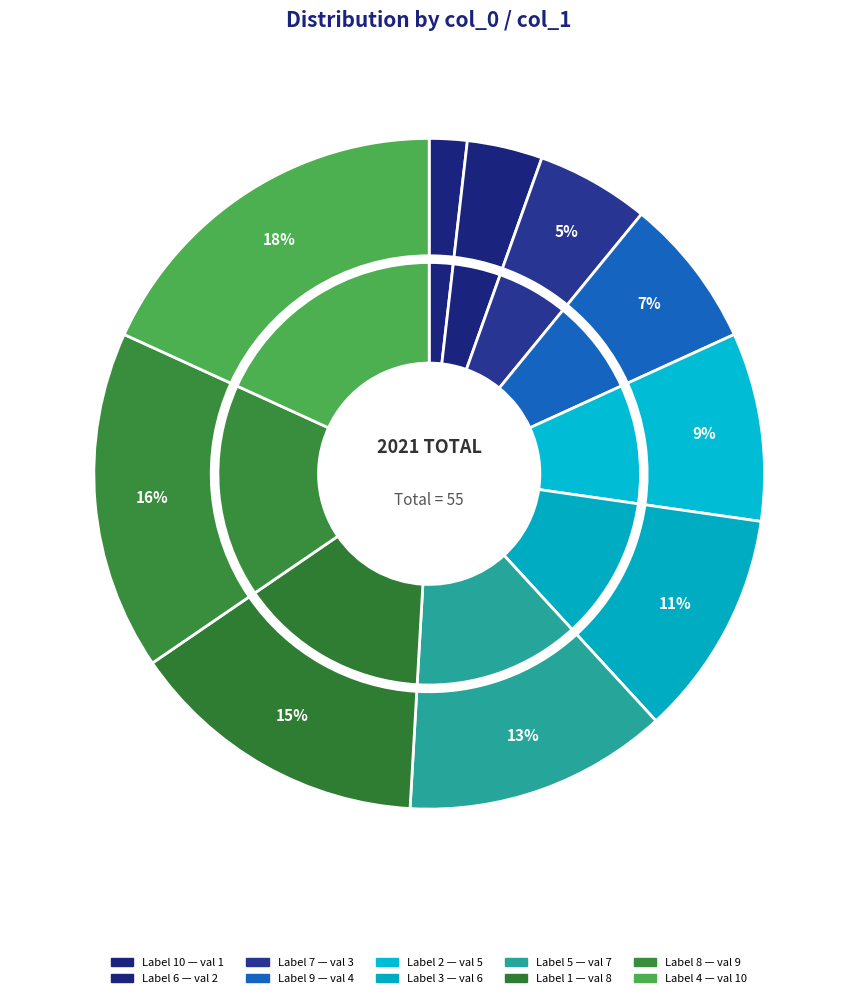

How many slices are in this pie chart?

10